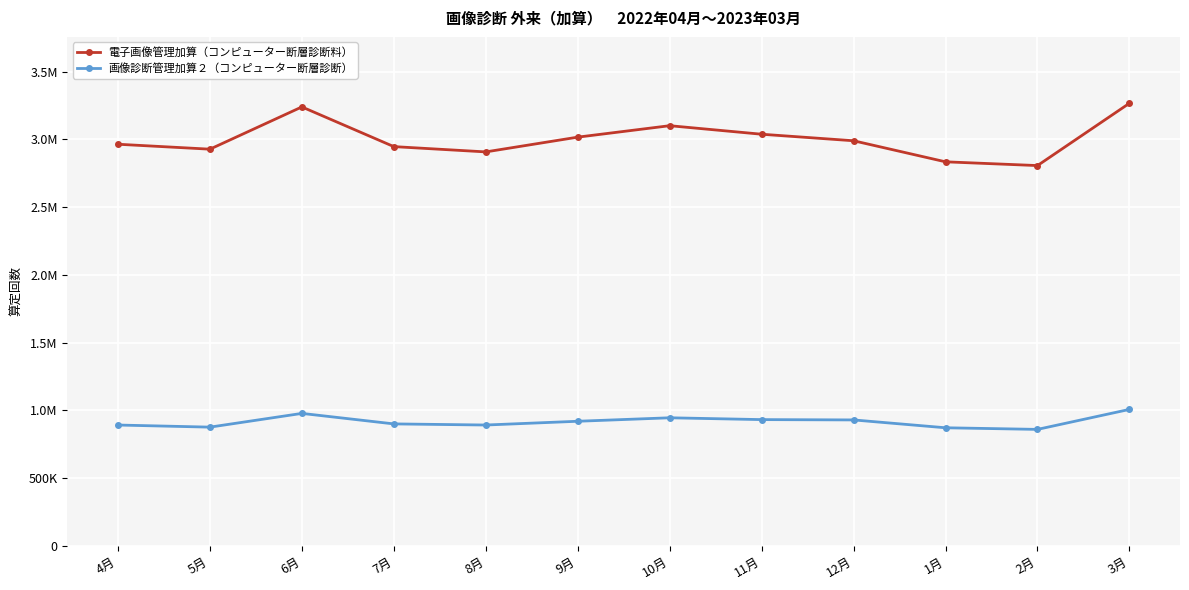

Which has a higher value, 3月 or 6月?

3月